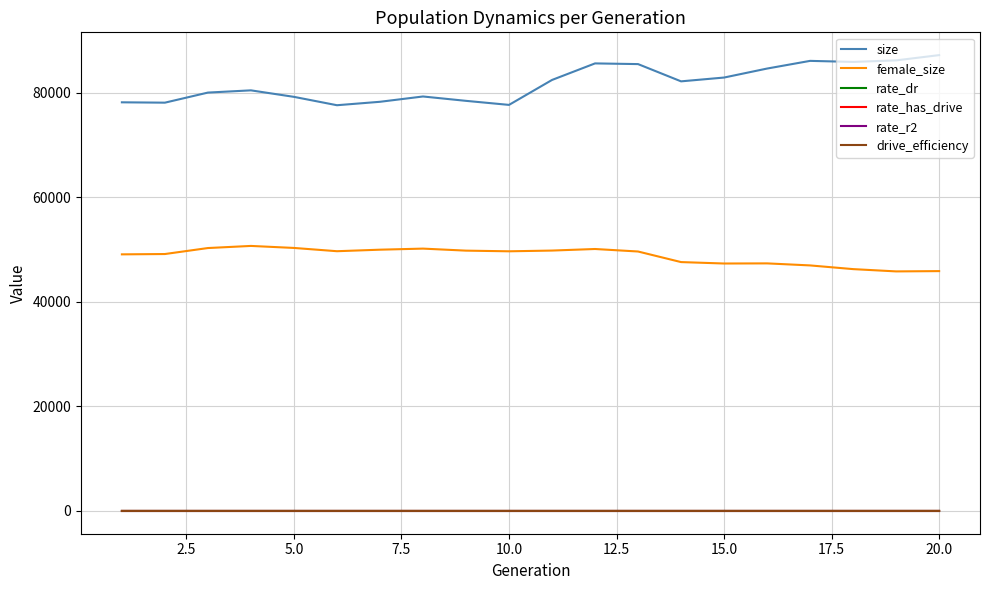

Which series has the largest total across all categories?

size